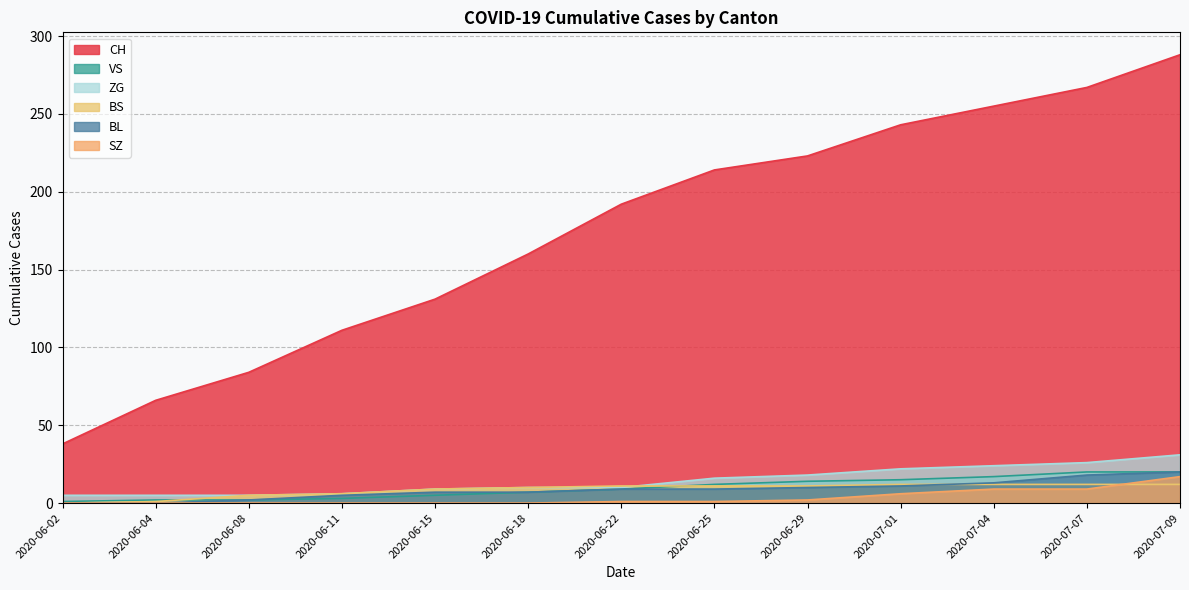

How many positive values does the SZ series have?

7